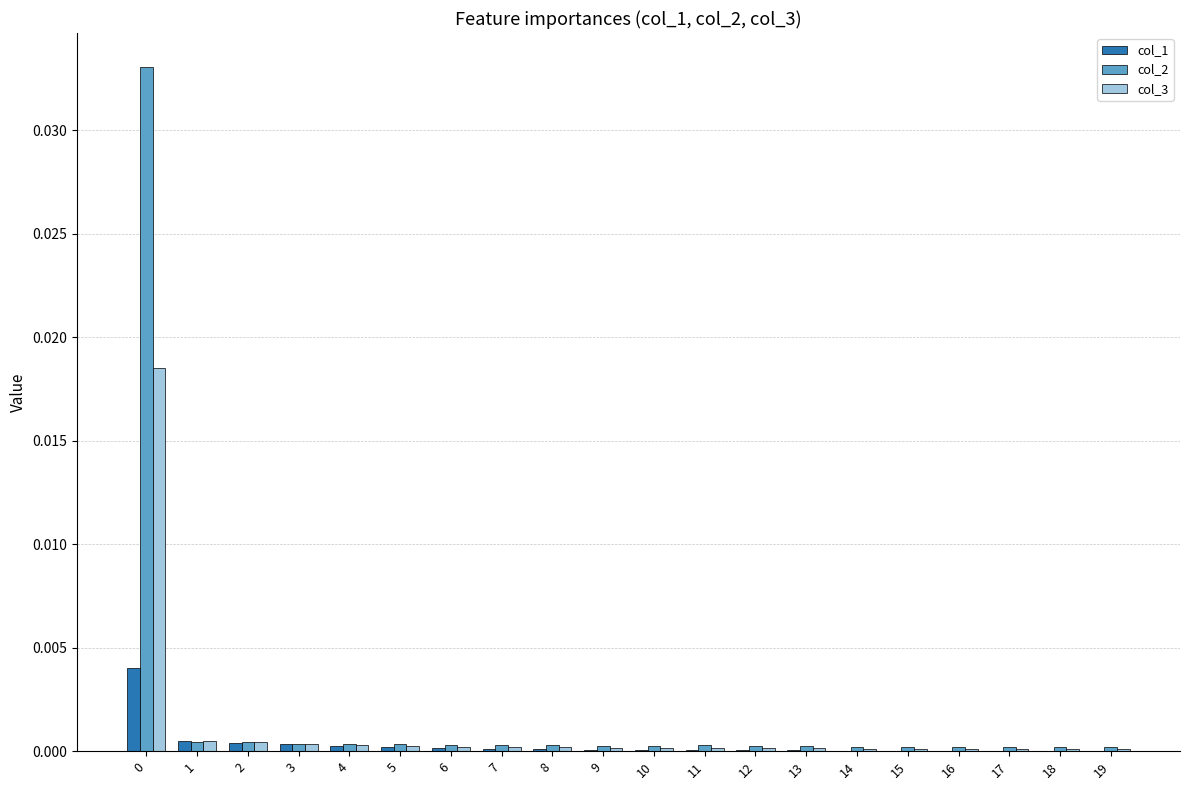

The value of col_2 at 10 is 0.0. True or false?

True